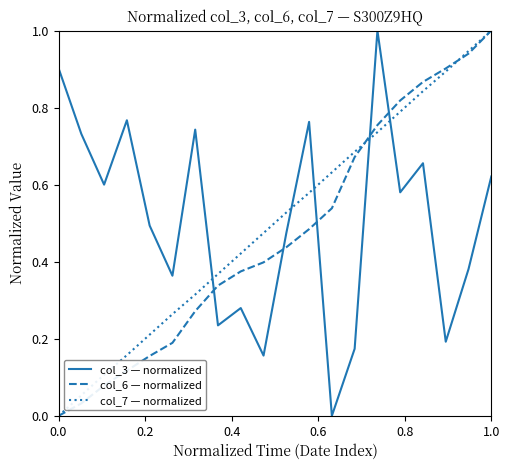

What is the highest value of the col_6 — normalized series?

1.0